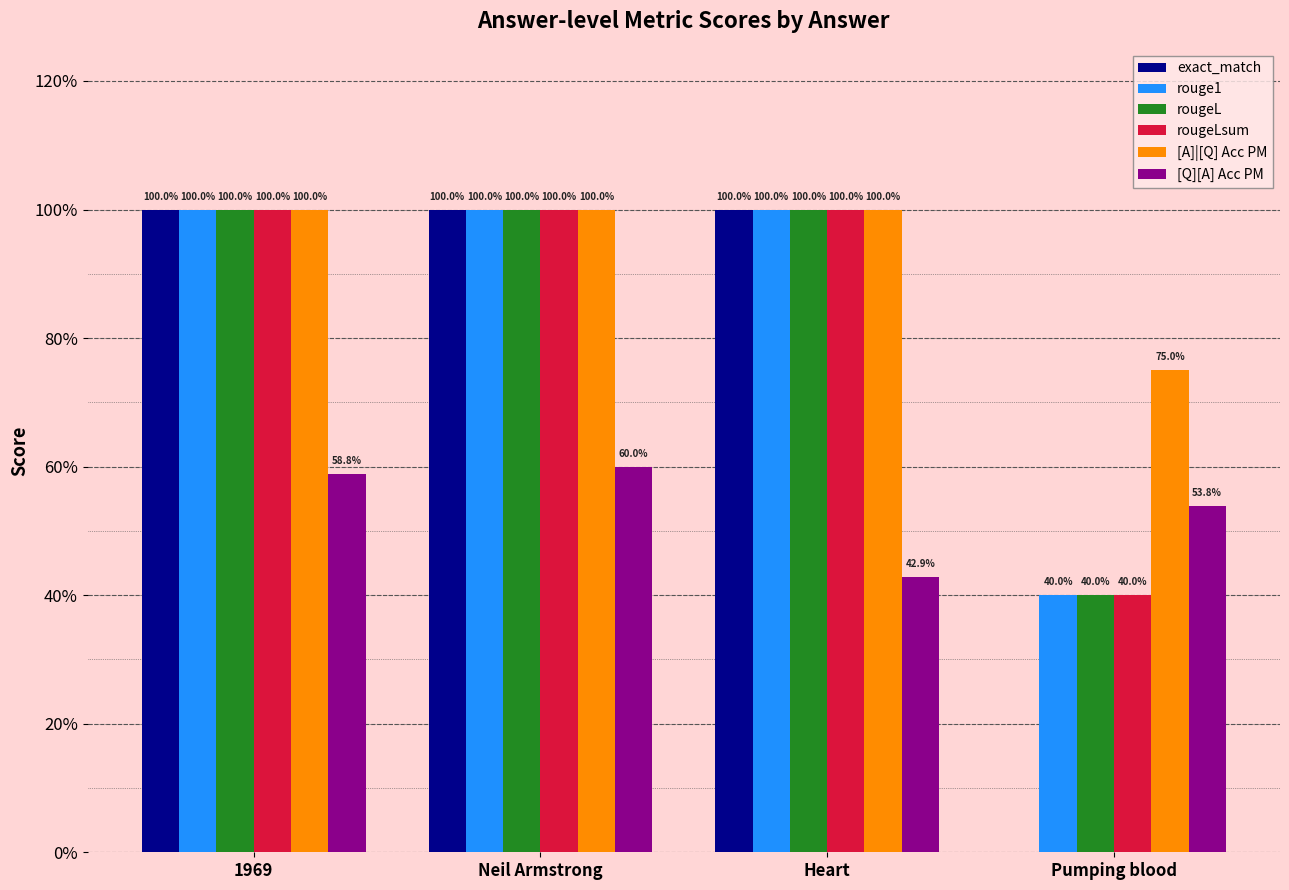

Which category has the lowest value across all series?

Pumping blood